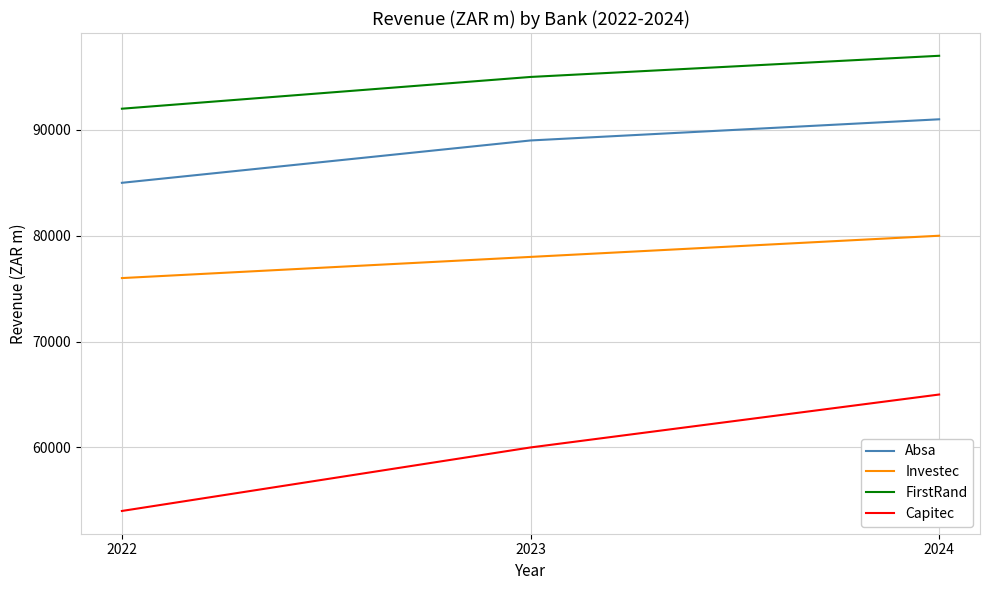

What is the spread (max minus min) of values at 2022?

38000